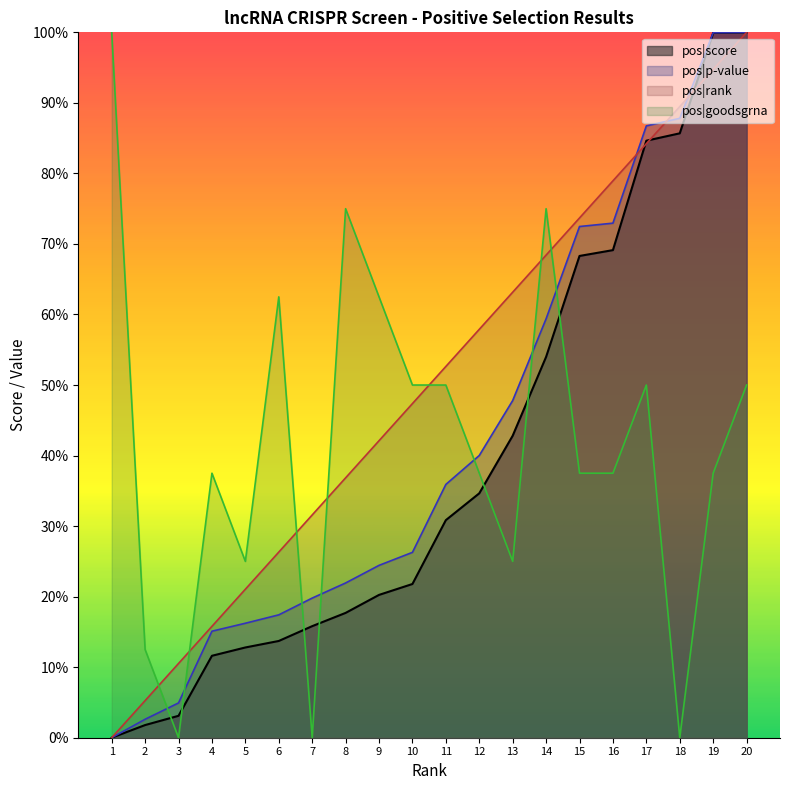

At which category does pos|goodsgrna reach its first local valley?

3